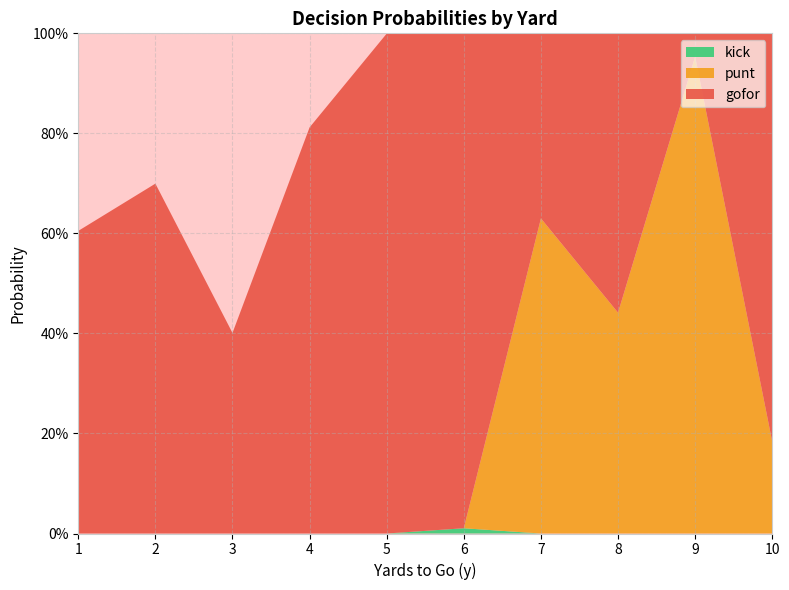

Reading left to right, what are all the values shown in this chart?

gofor: 1=0.6	2=0.7	3=0.4	4=0.8	5=1.0	6=1.0	7=0.4	8=0.6	9=0.0	10=0.8
punt: 1=0.0	2=0.0	3=0.0	4=0.0	5=0.0	6=0.0	7=0.6	8=0.4	9=1.0	10=0.2
kick: 1=0.0	2=0.0	3=0.0	4=0.0	5=0.0	6=0.0	7=0.0	8=0.0	9=0.0	10=0.0